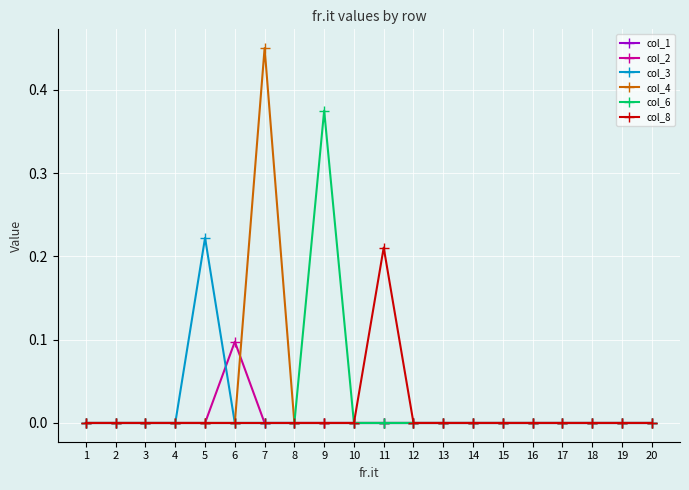

Is it true that col_6 equals 0.2 at 17?

False